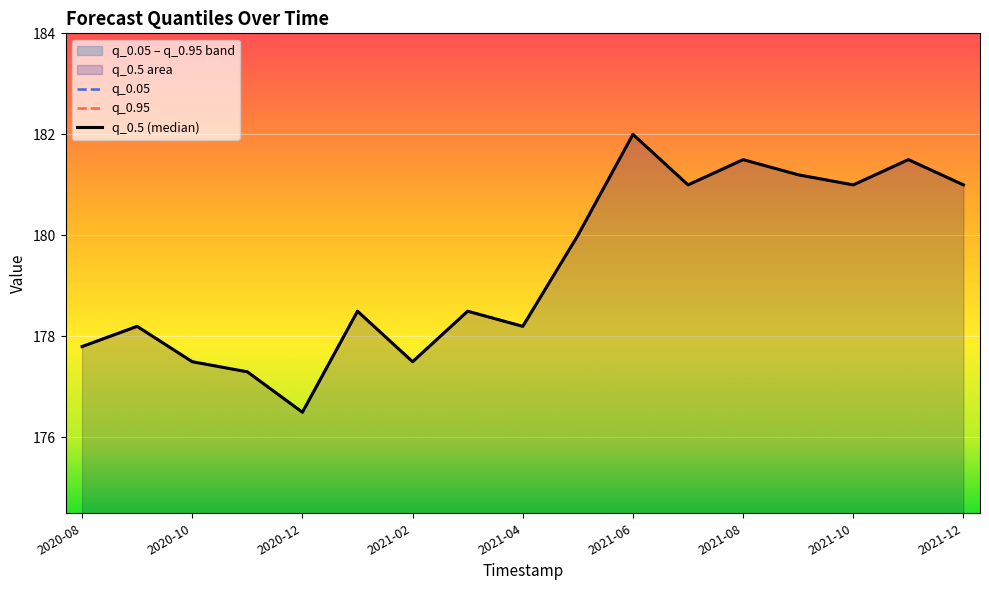

True or false: q_0.95 has a value of 77.3 at 2021-04.

False